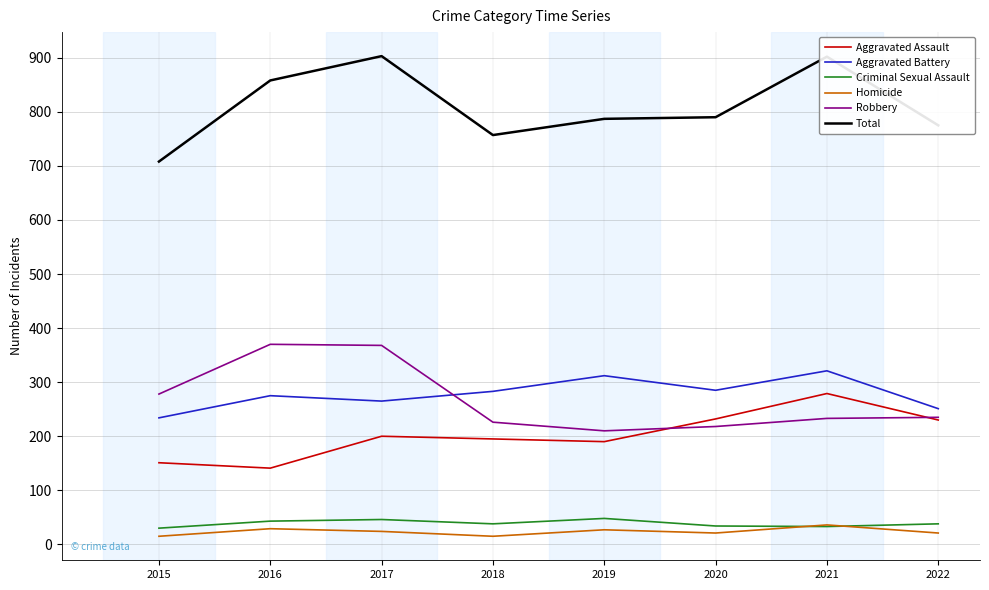

True or false: Total and Homicide intersect in this chart.

False